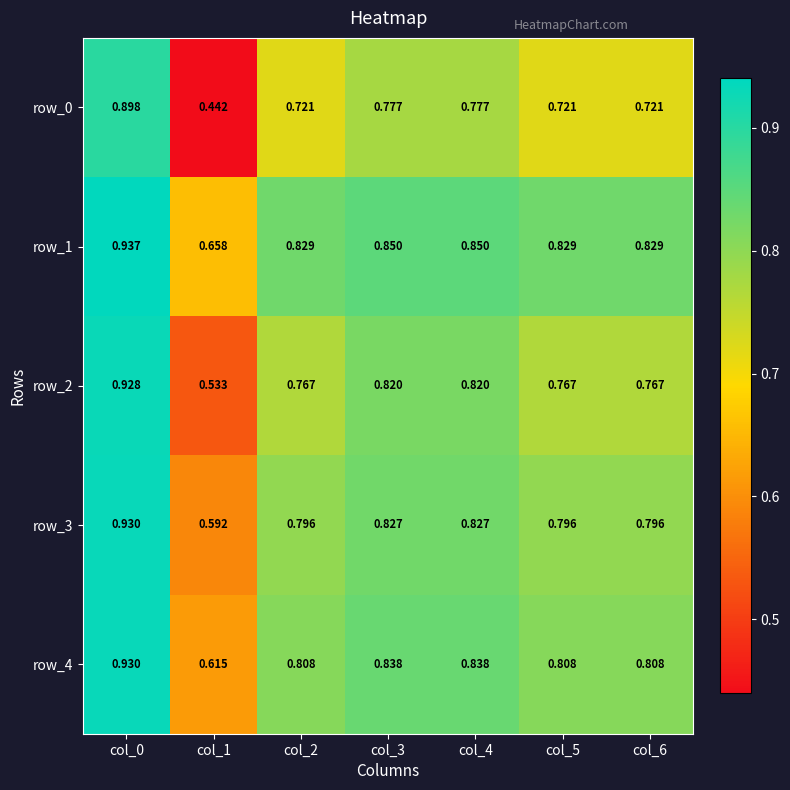

What is the difference between the highest and lowest values at col_3?

0.1